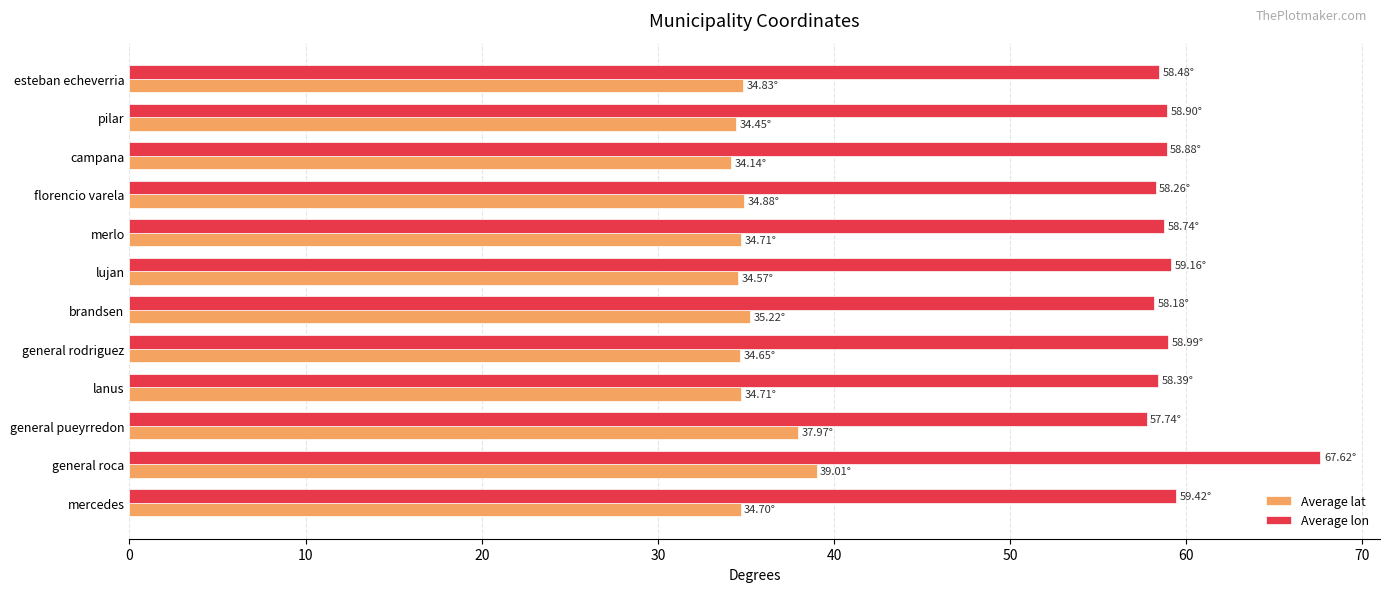

What is the sum of all Average lon values?

712.8